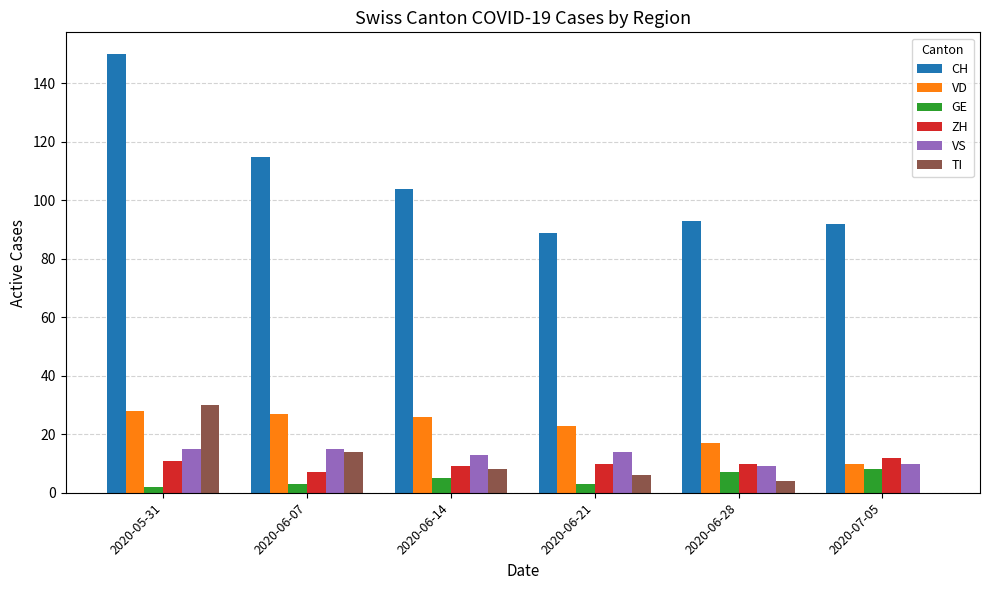

What are all the series names shown in the legend?

CH, VD, GE, ZH, VS, TI